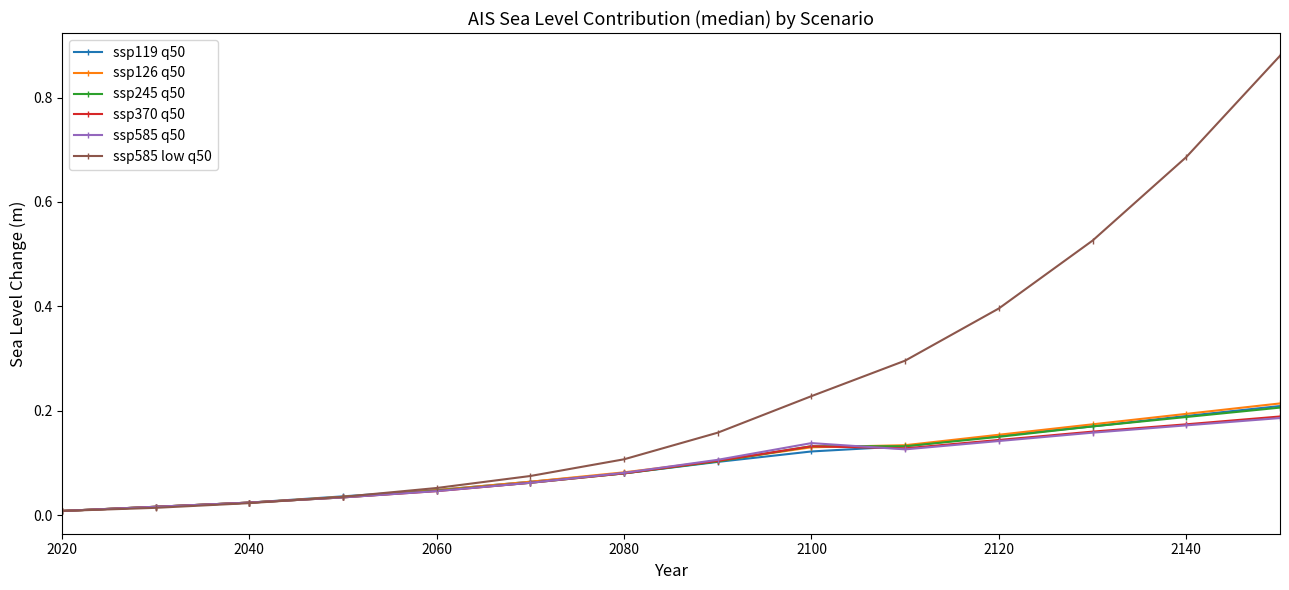

Which series has the largest range (max minus min)?

ssp585 low q50